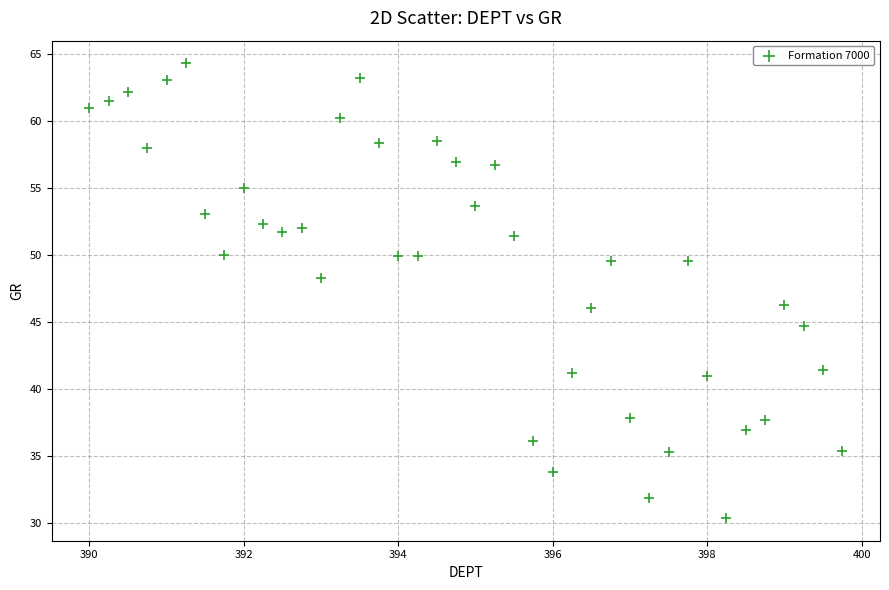

What is the range of Y values (max minus min)?

33.9